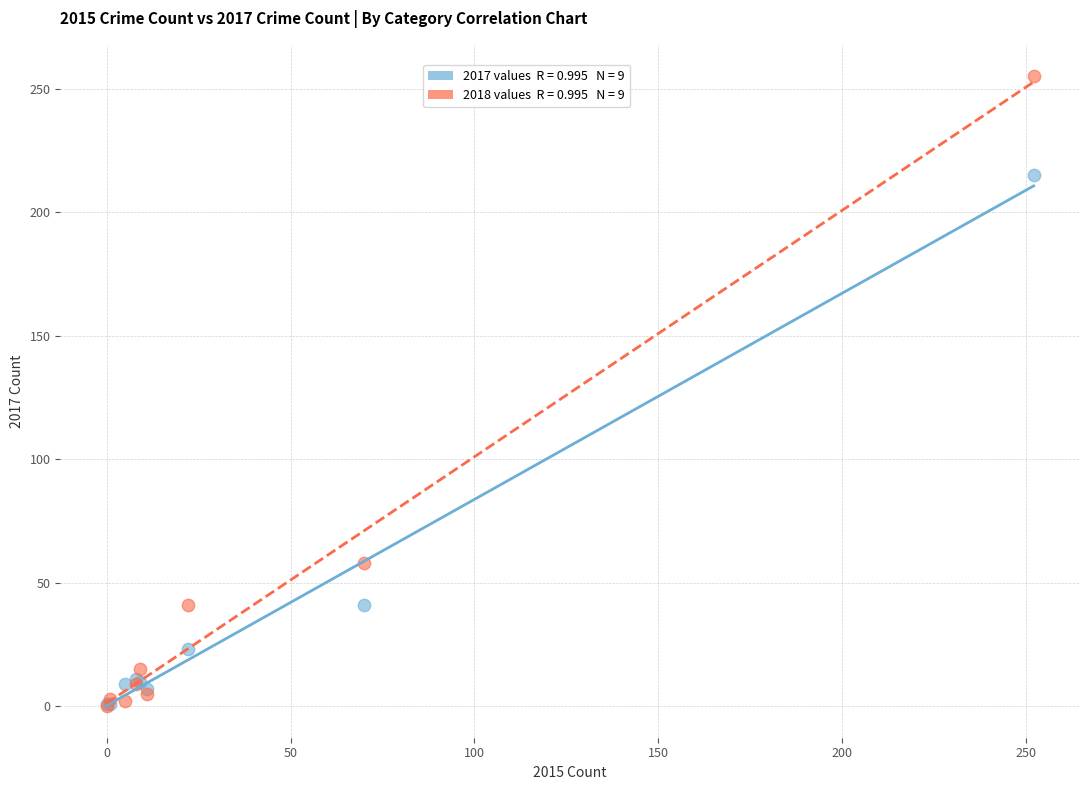

Across all series, what Y value is closest to 127?

58